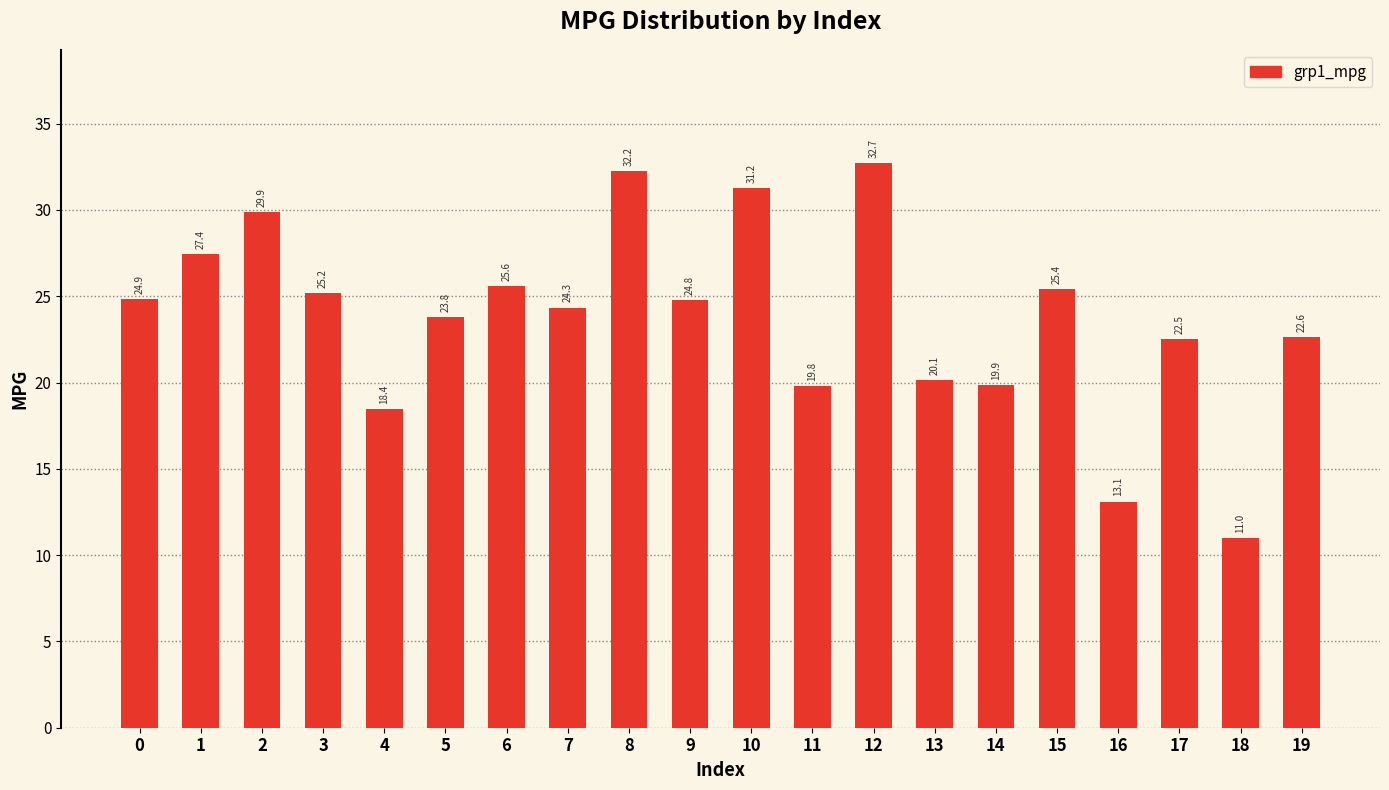

What is the average value?

23.8